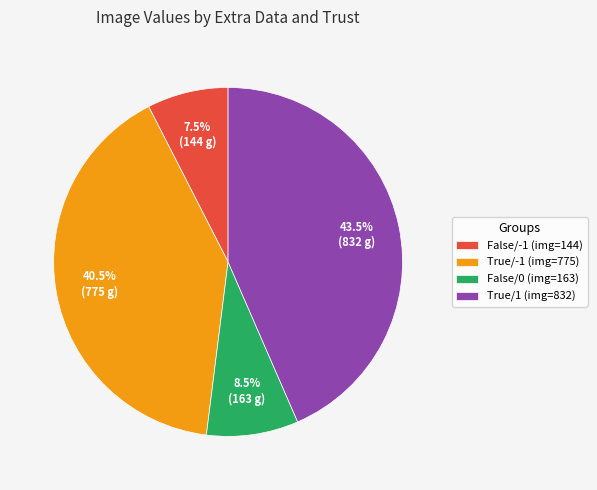

What is the ratio of the value at False/-1 to the value at True/1?

0.2